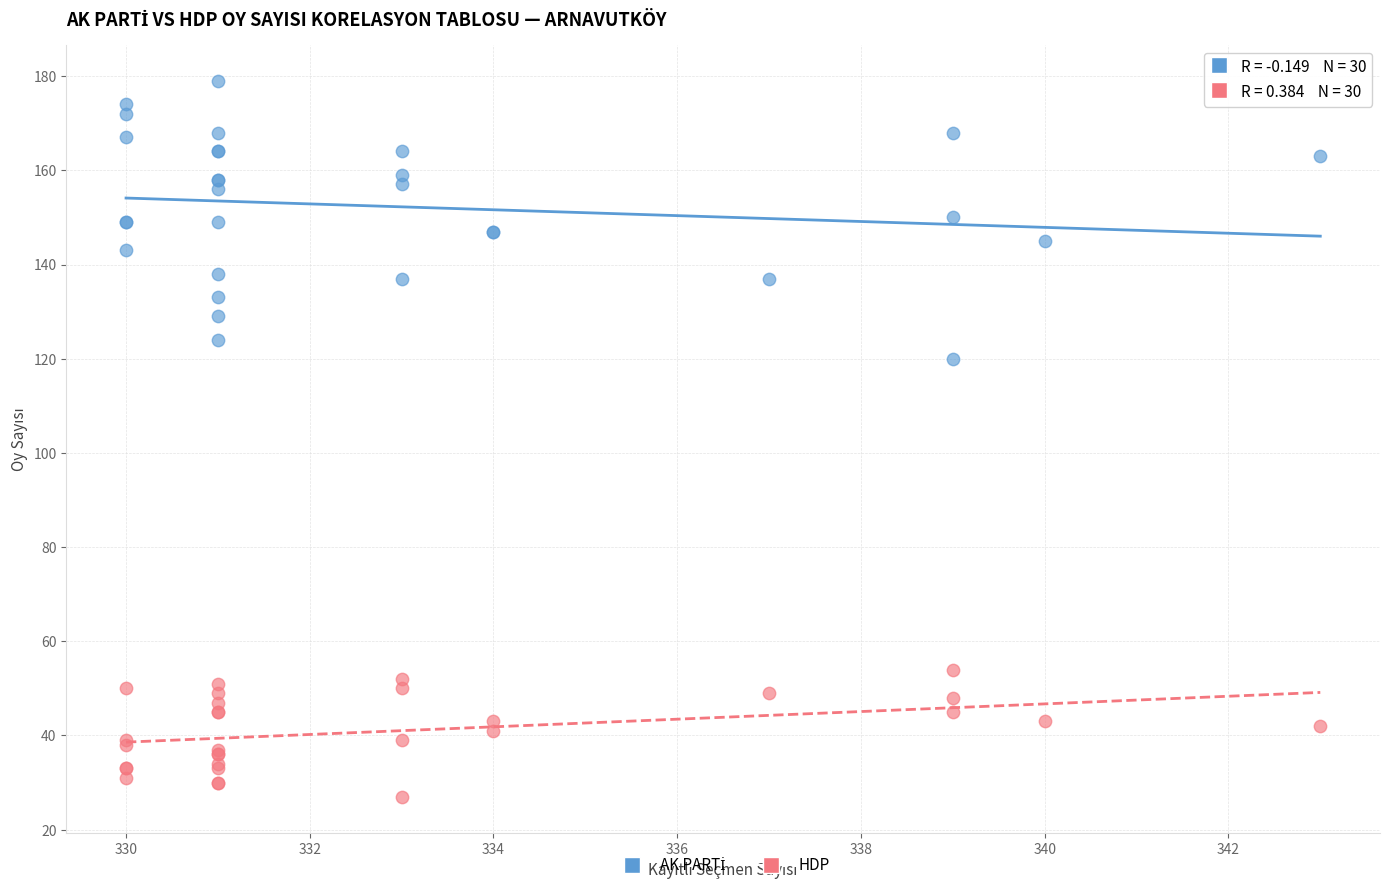

What is the X range (max minus min) for the scatter plot?

13